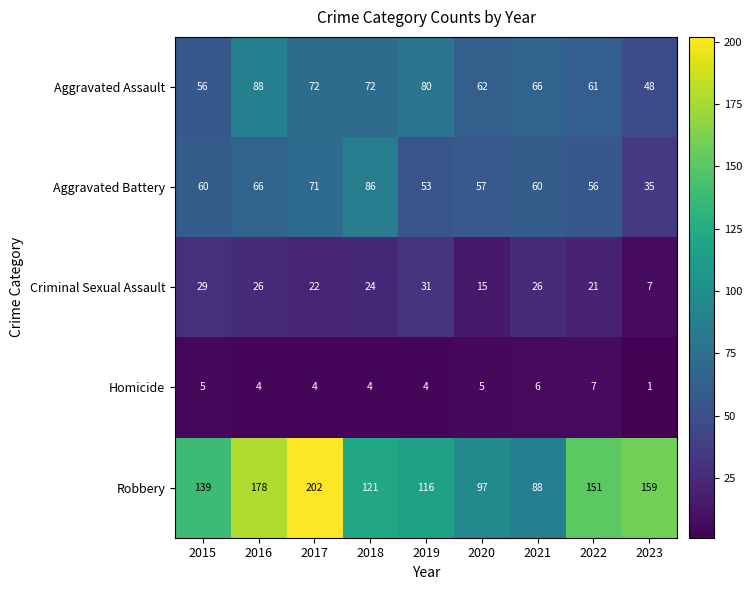

What is the approximate value of Criminal Sexual Assault at 2015?

29